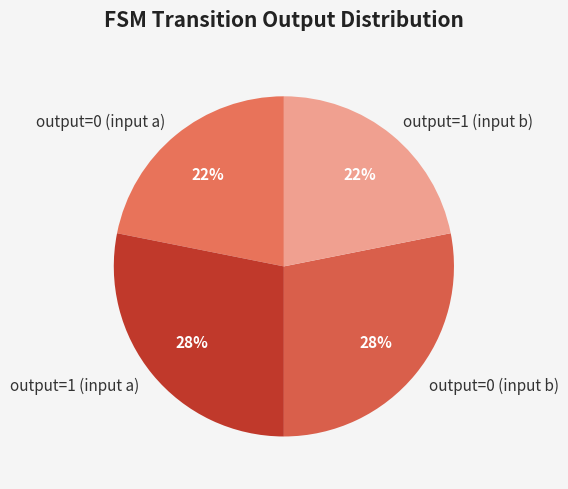

To the nearest percent, what percentage of the pie is output=1 (input b)?

22%